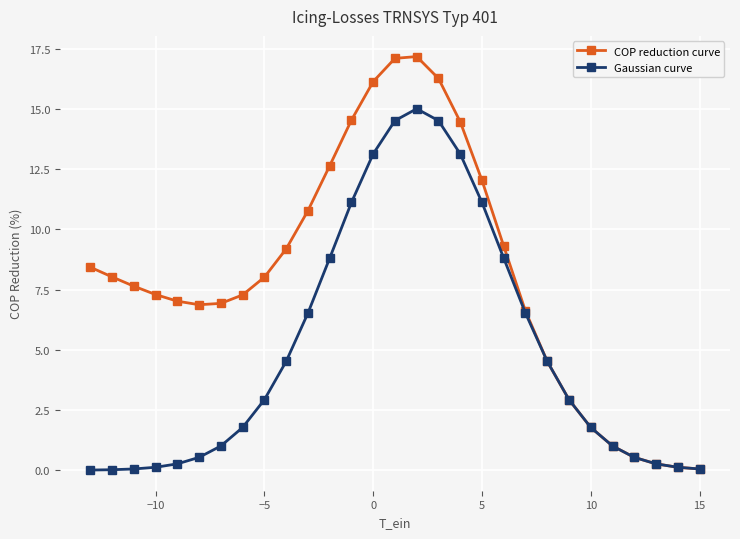

What is the greatest value displayed?

17.2